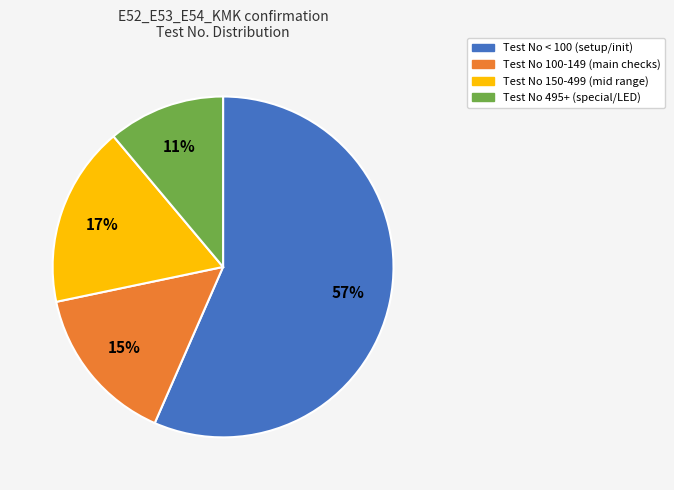

To the nearest percent, what is the average slice percentage?

25%